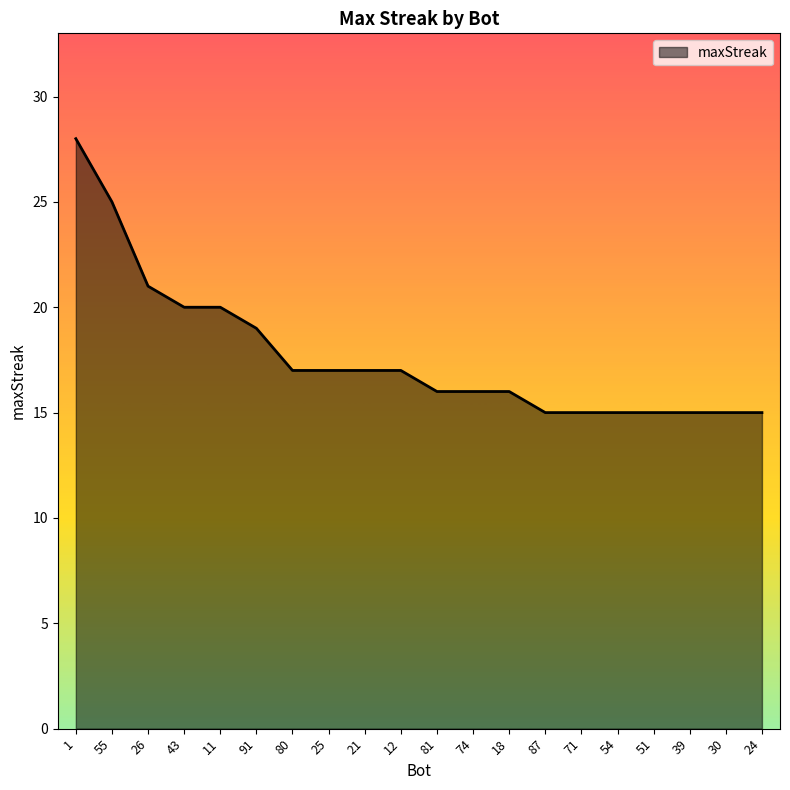

True or false: the data shows 15 at 51.

True